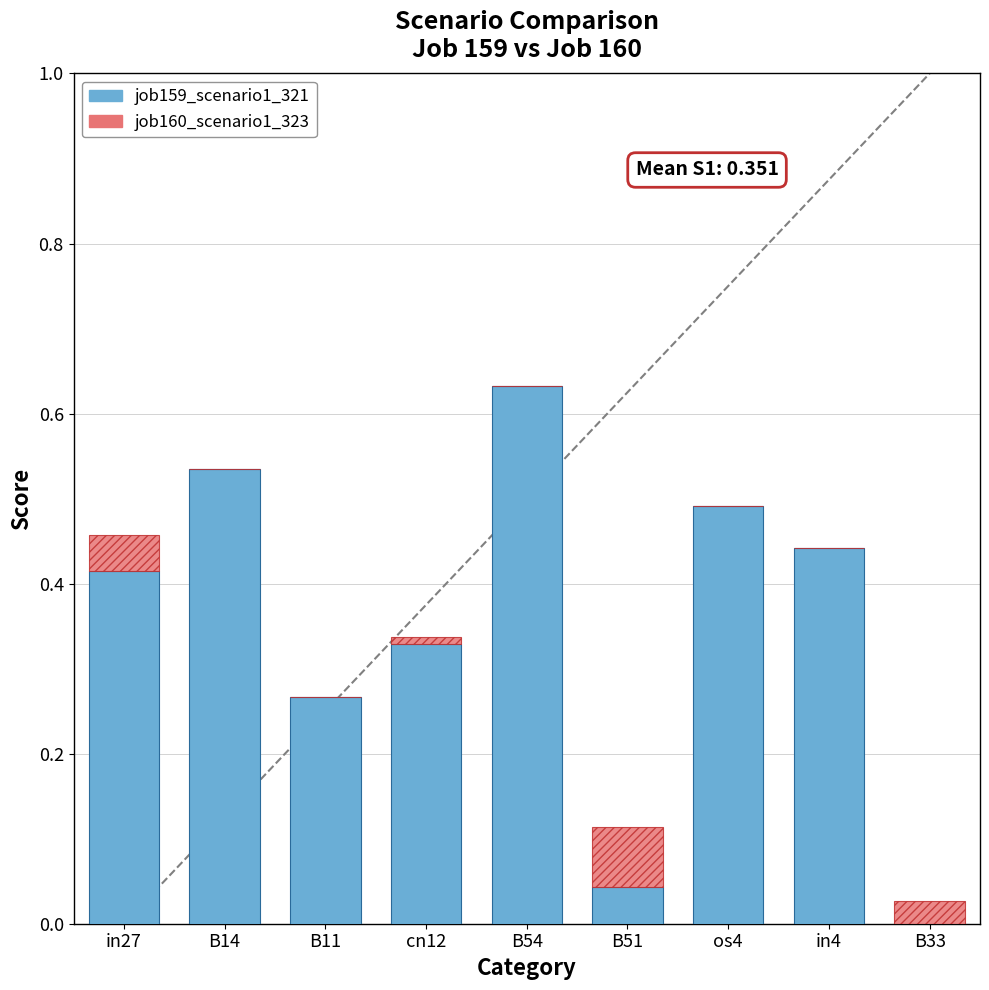

What is the value of the job160_scenario1_323 bar at the 6th from the left?

0.1